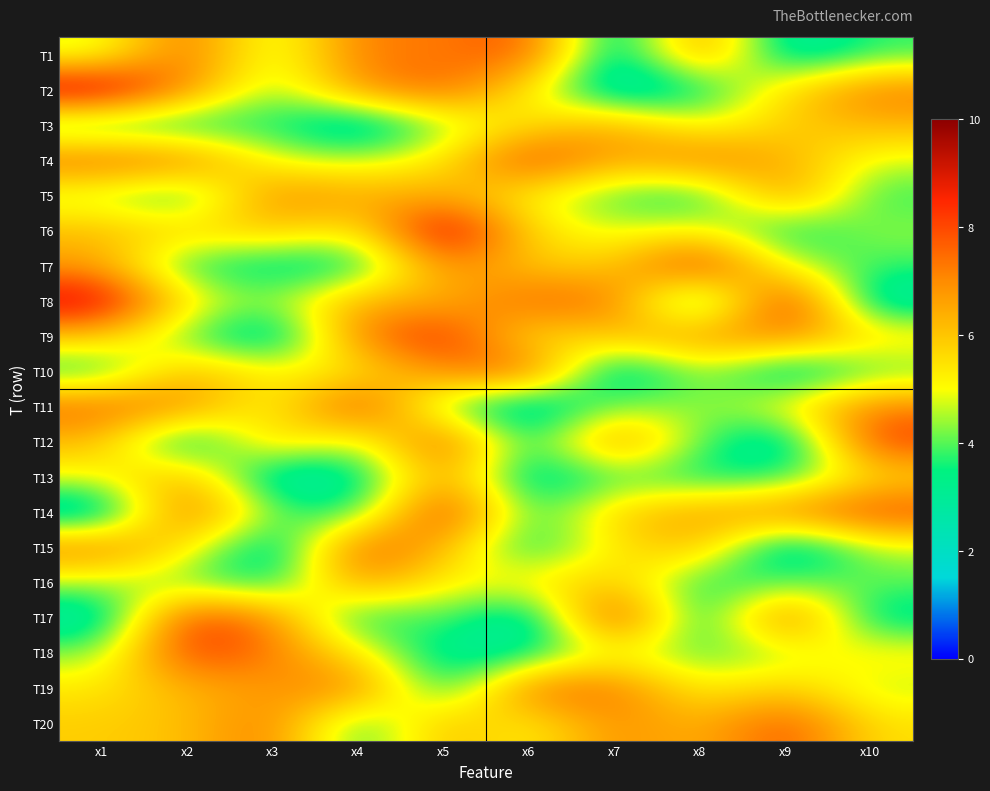

What is the total value across all series at x4?

107.6